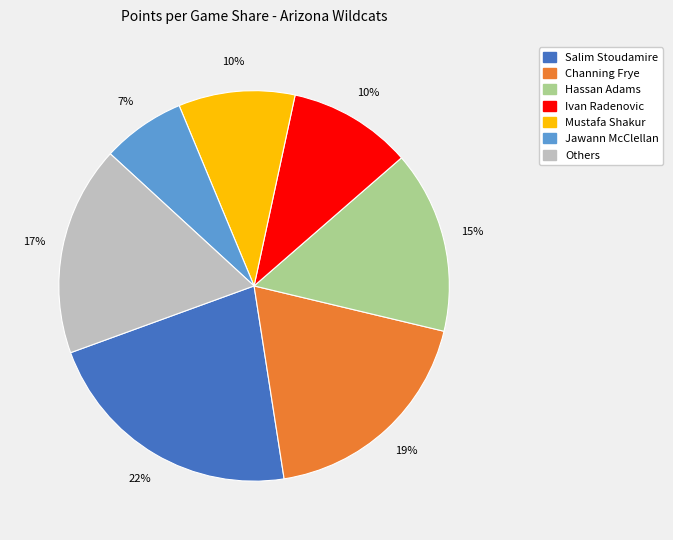

Does any single category account for the majority?

No